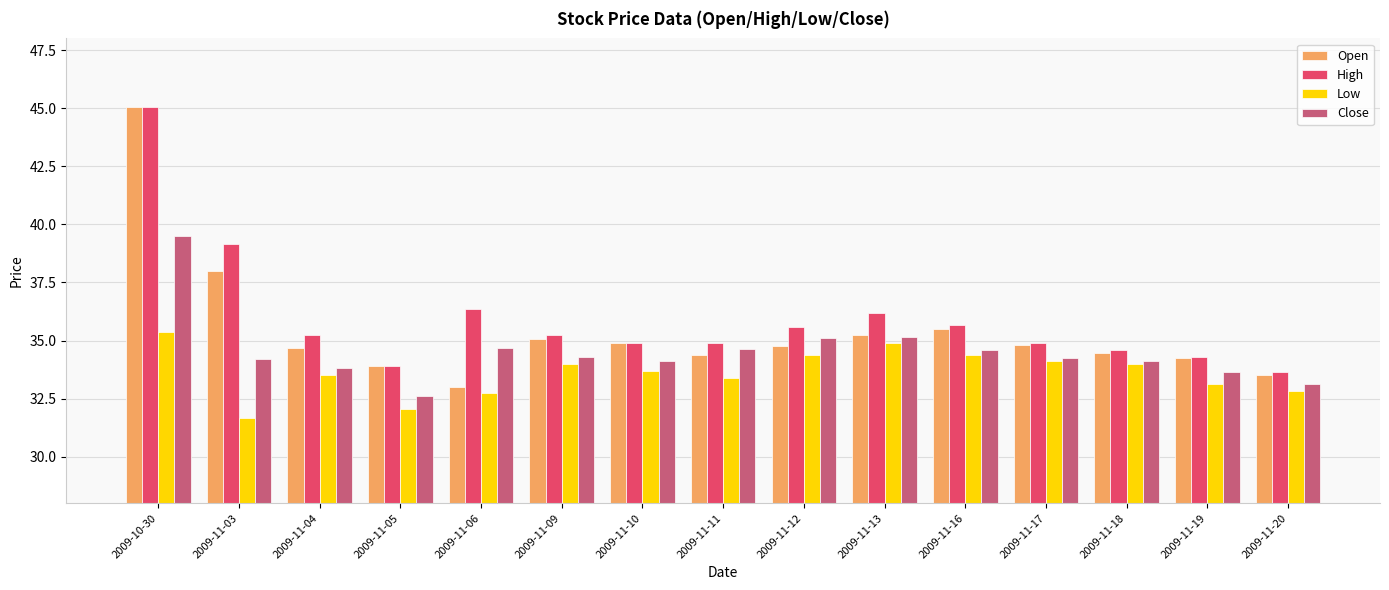

What is the spread (max minus min) of values at 2009-11-18?

0.6